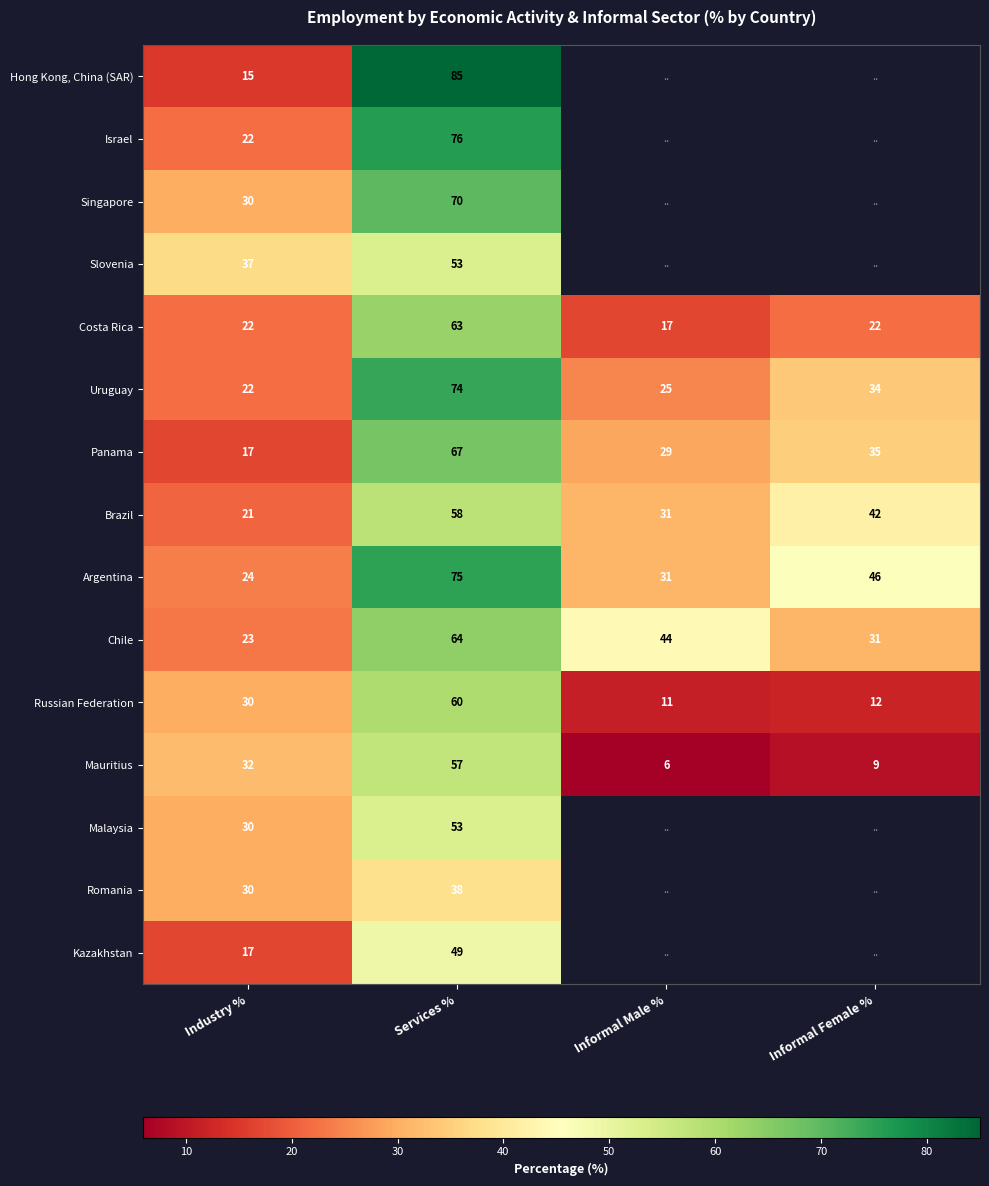

The Chile series shows 44 at Informal Male %. True or false?

True